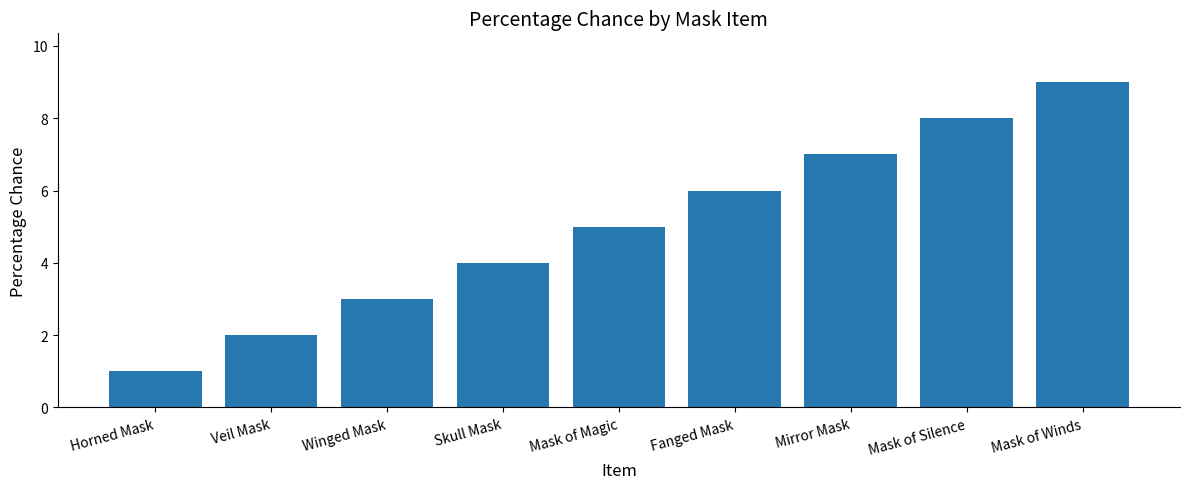

What is the approximate value at Mask of Magic?

5